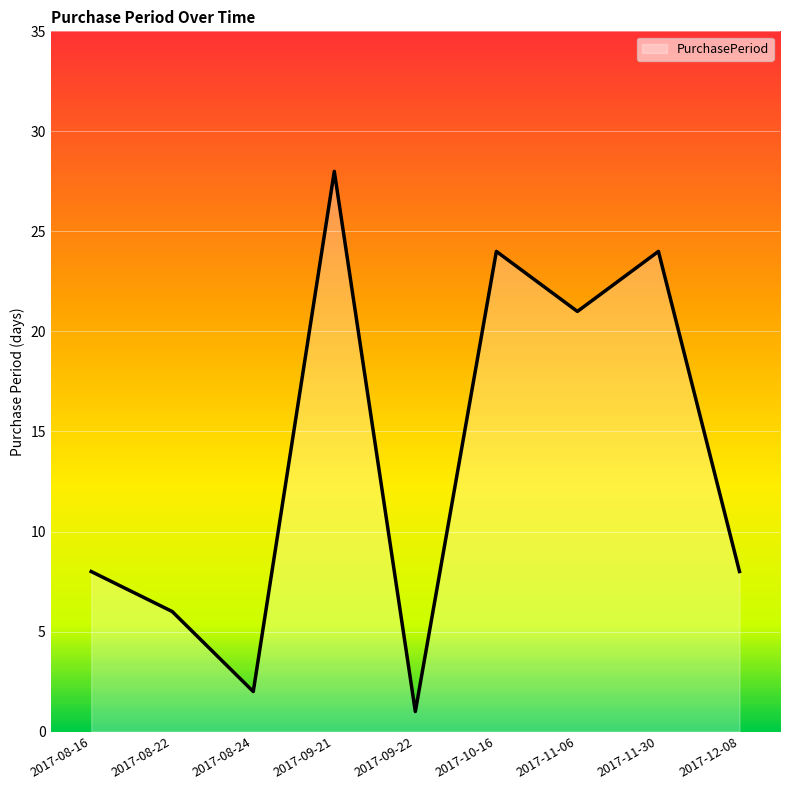

What is the approximate value at 2017-08-22, to the nearest 5?

5